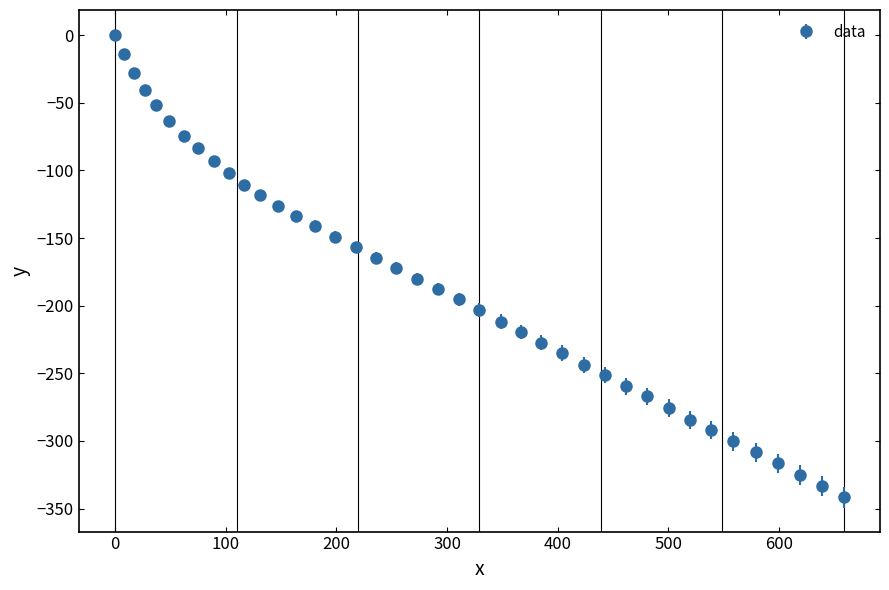

What is the average value?

-182.0